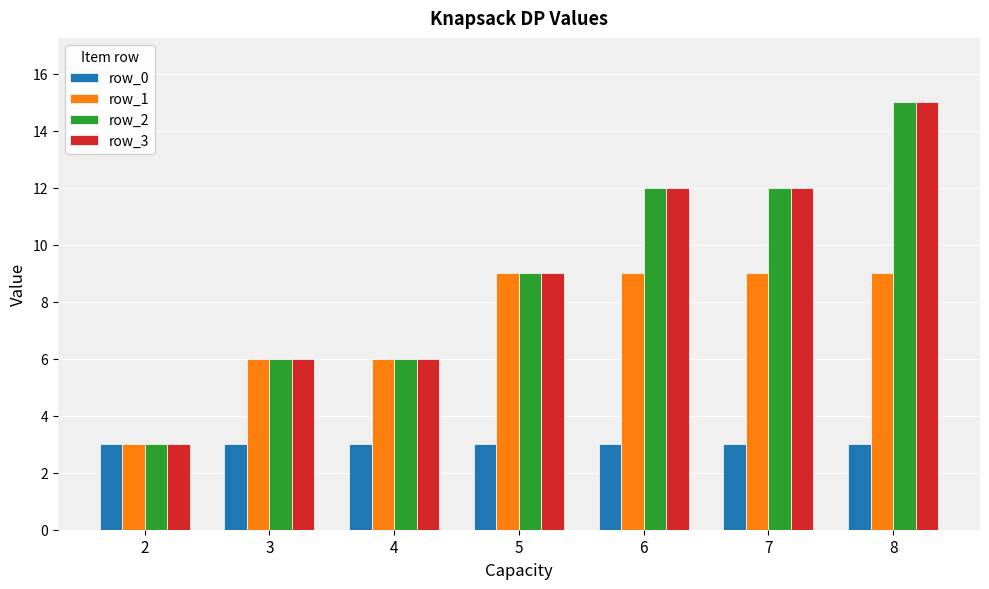

How many row_3 values are between 6 and 12?

5